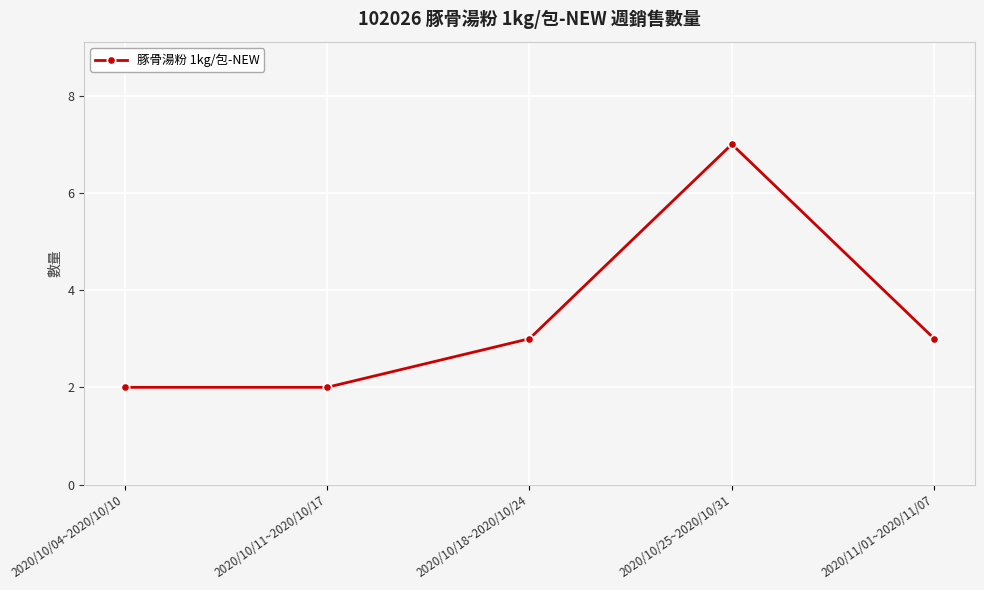

What is the greatest value displayed?

7